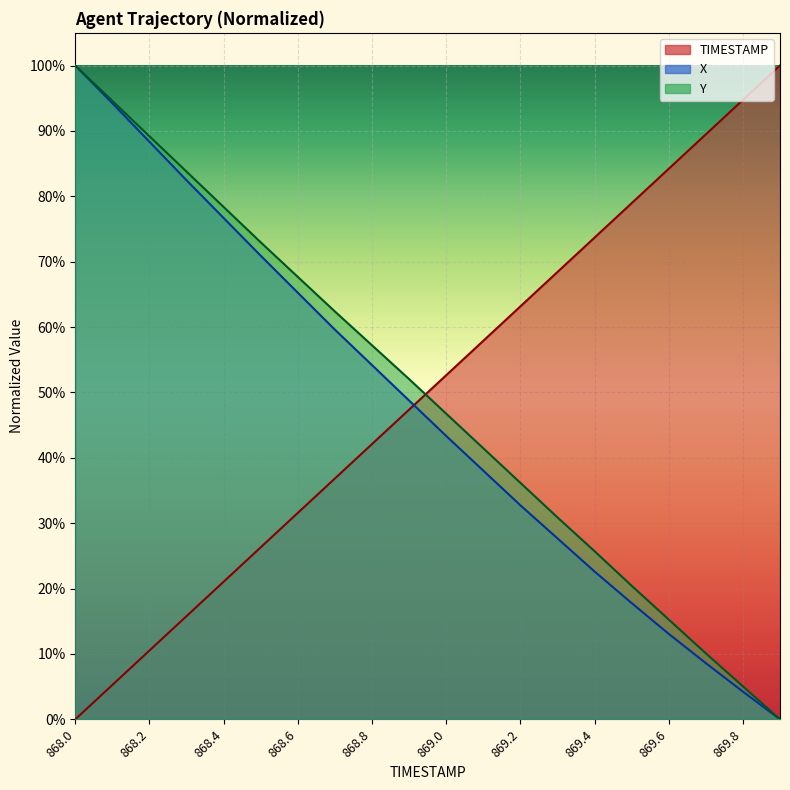

List the series in order of their peak value, highest first.

X, Y, TIMESTAMP